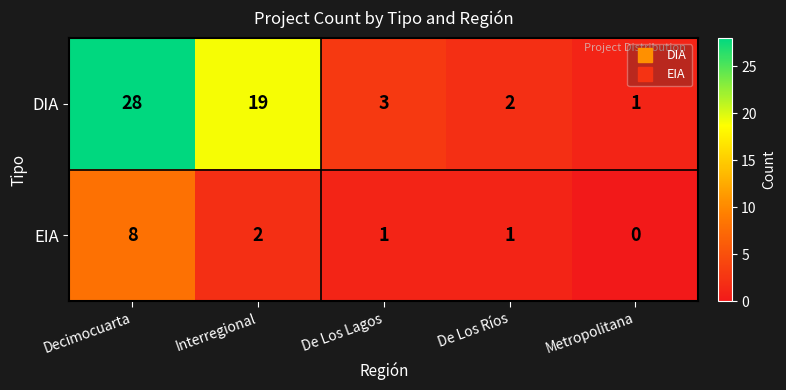

What is the average value of the DIA series?

11